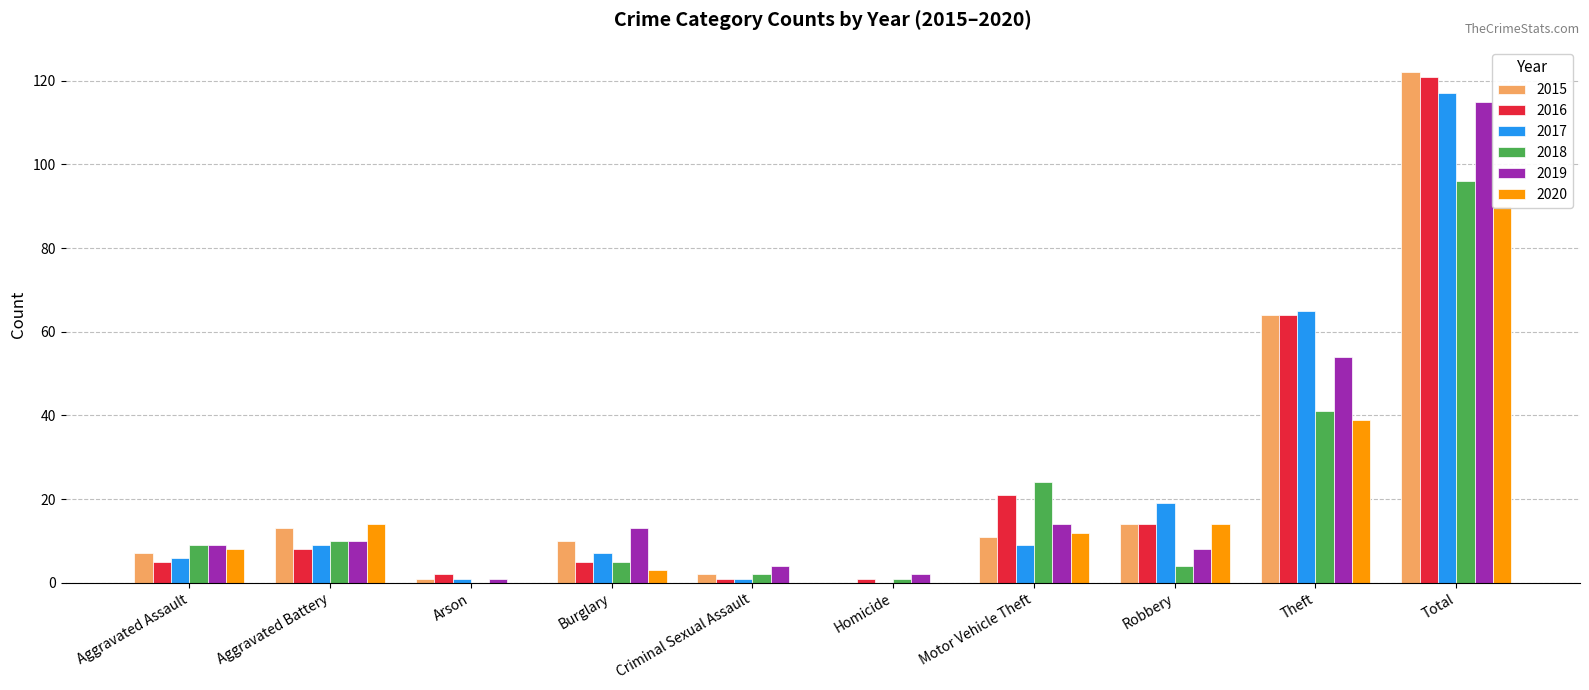

Count the number of data series in this chart.

6